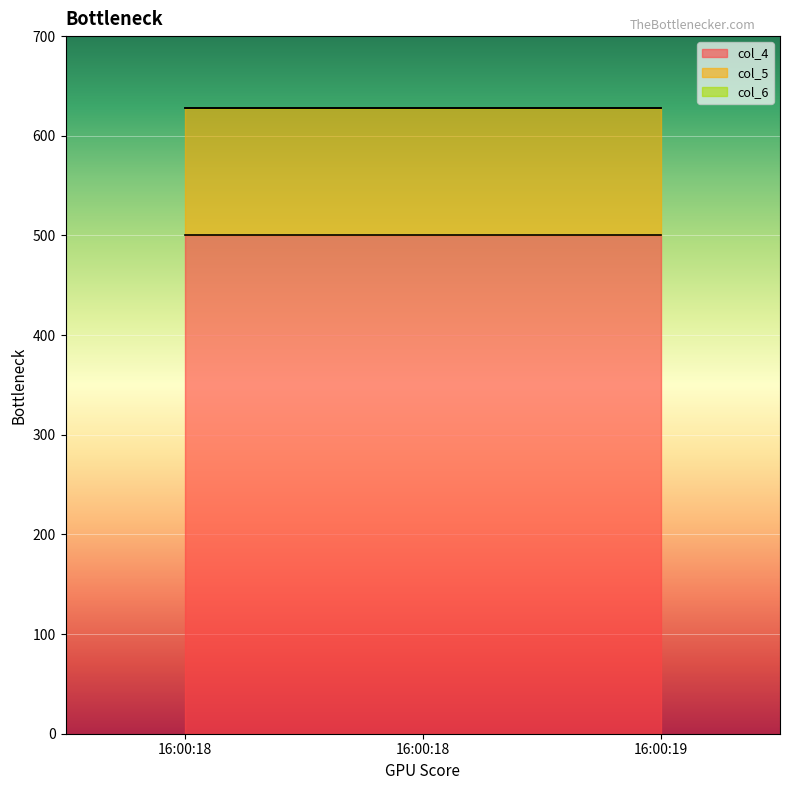

At 16:00:18, list the series in order from smallest to largest.

col_6, col_5, col_4